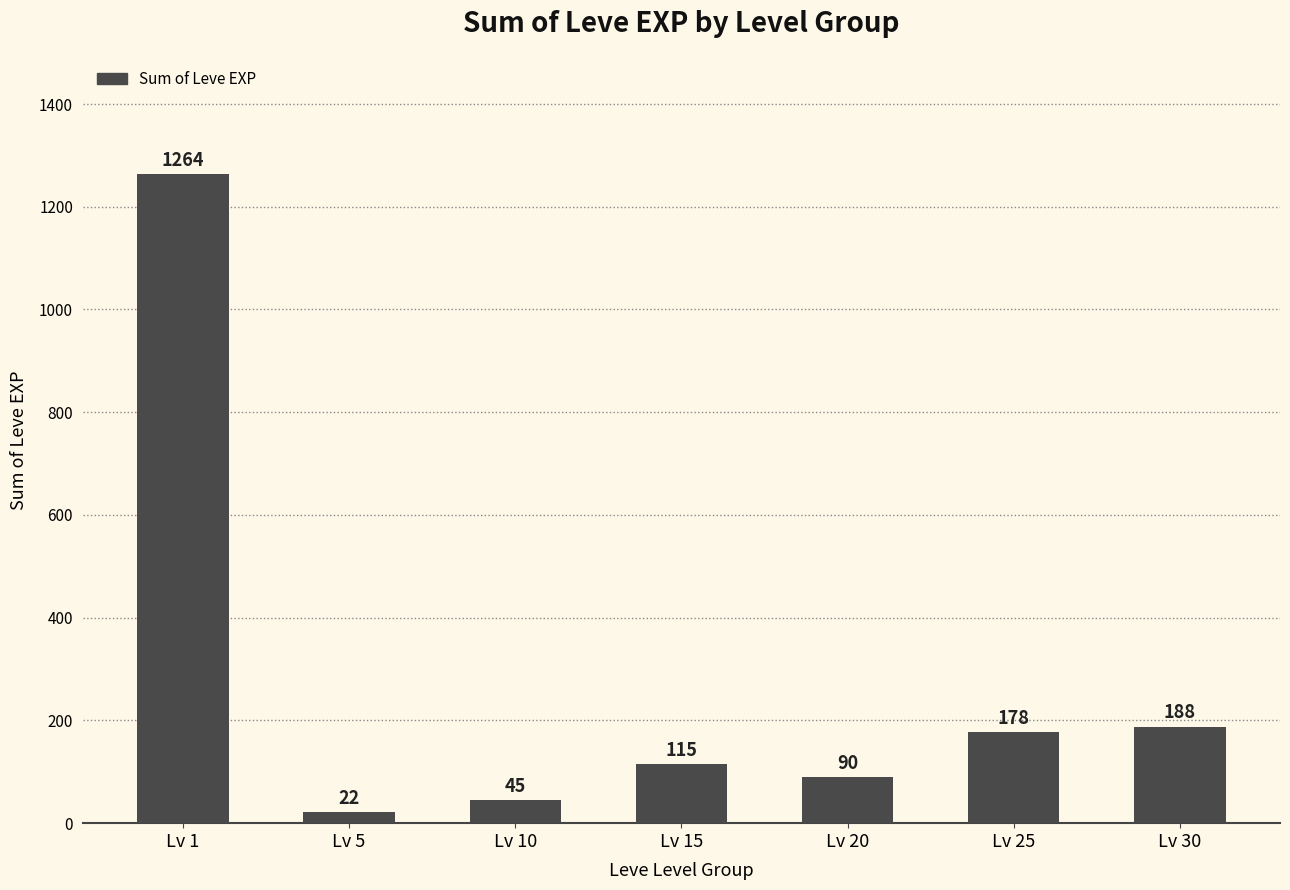

The value at Lv 30 is 319. True or false?

False